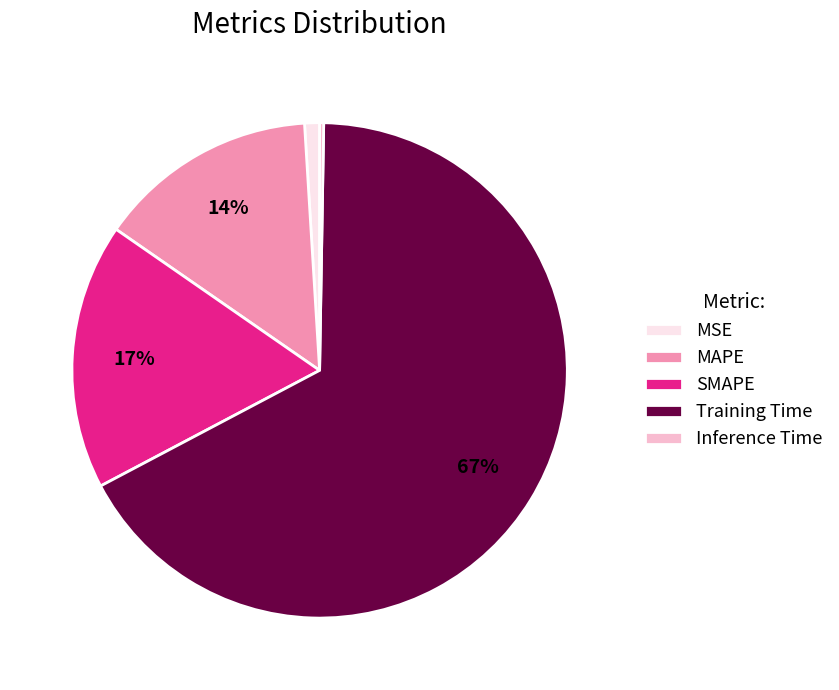

Combined, do MSE and Training Time account for over 50%?

Yes